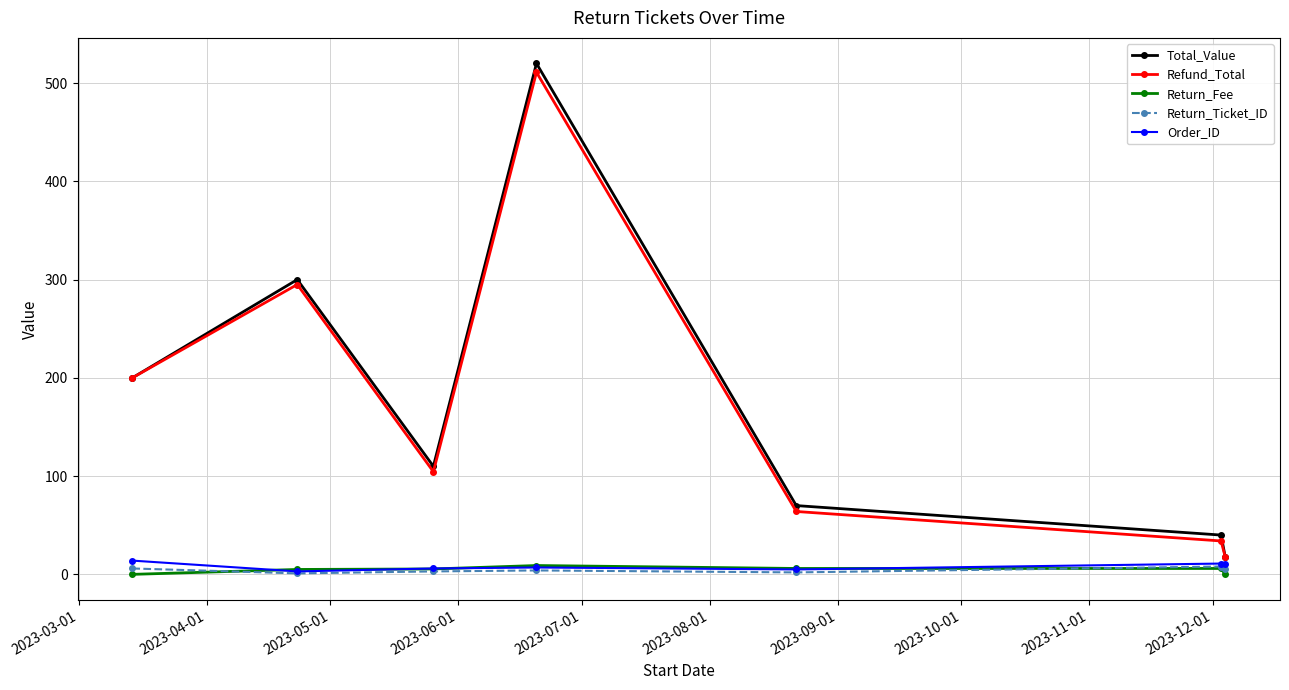

How many data points in Order_ID are less than 7?

3